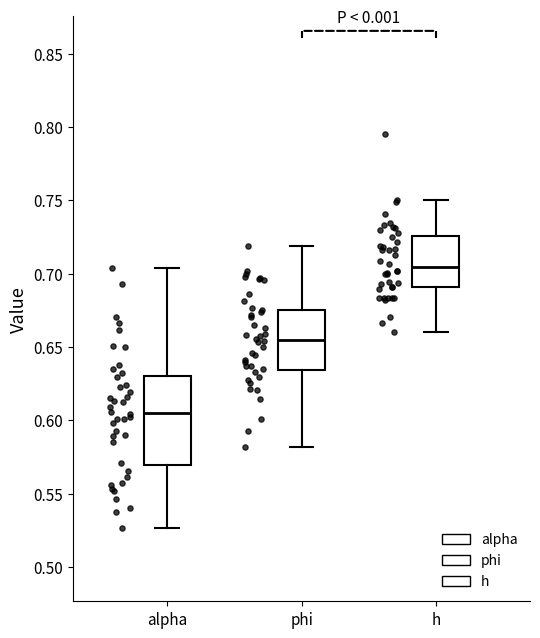

Where does the lower whisker of the box for h end on the y-axis? The values are not printed on the chart, so give them approximately, as read against the axis.

0.660